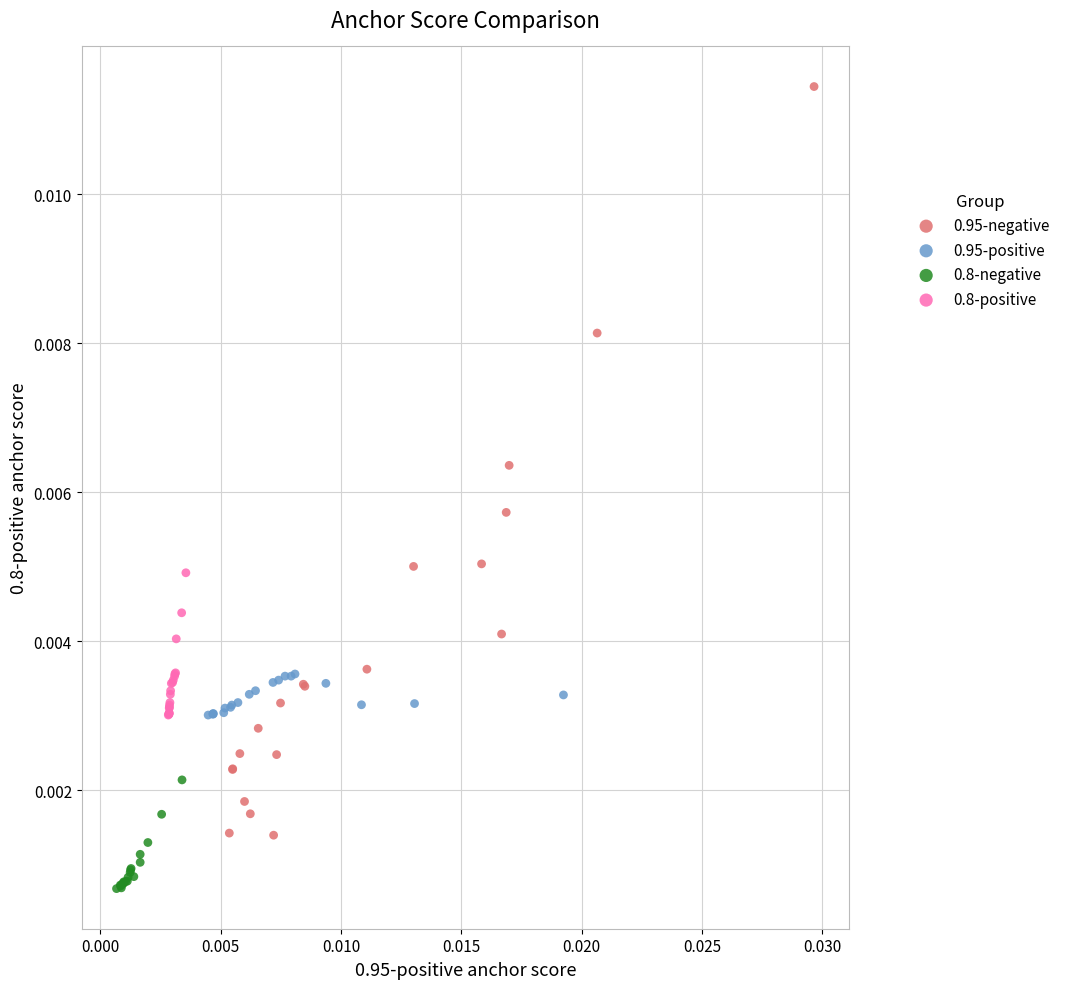

Which series contains the highest Y value?

0.95-negative